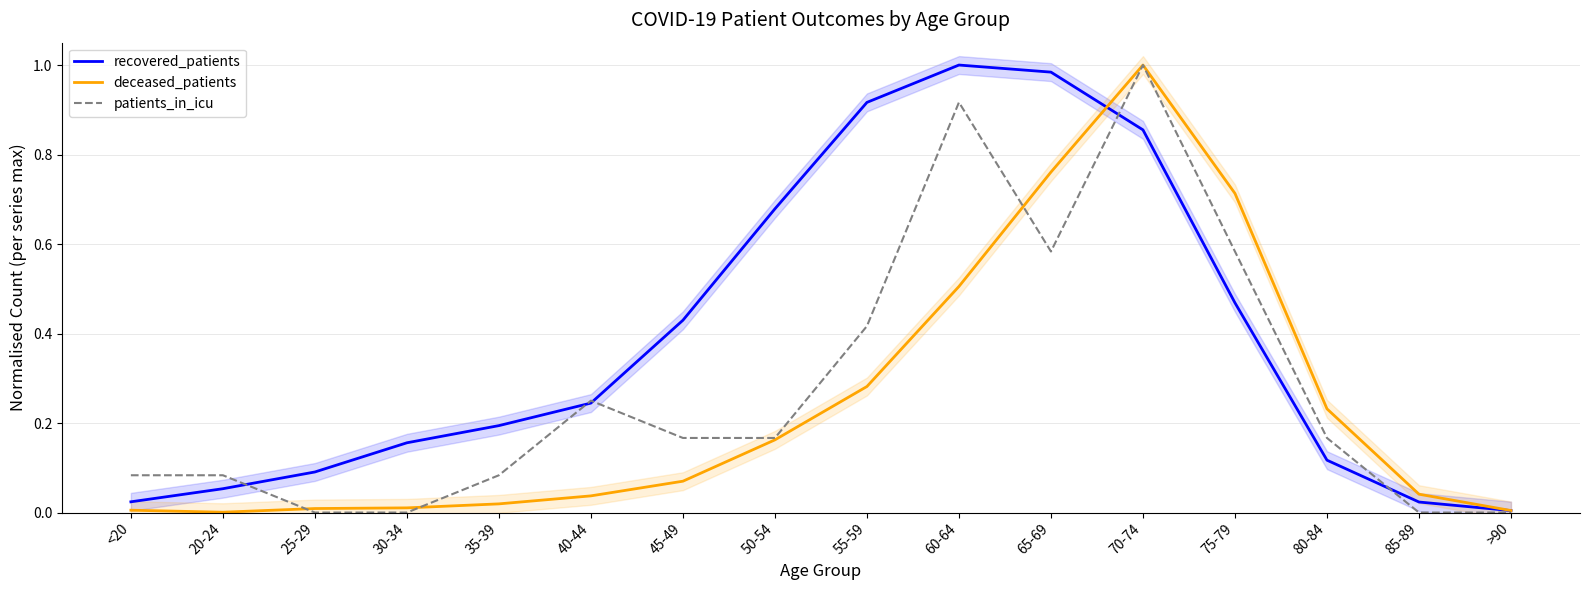

List the labels in order of patients_in_icu value, smallest first.

25-29, 30-34, 85-89, >90, <20, 20-24, 35-39, 45-49, 50-54, 80-84, 40-44, 55-59, 65-69, 75-79, 60-64, 70-74